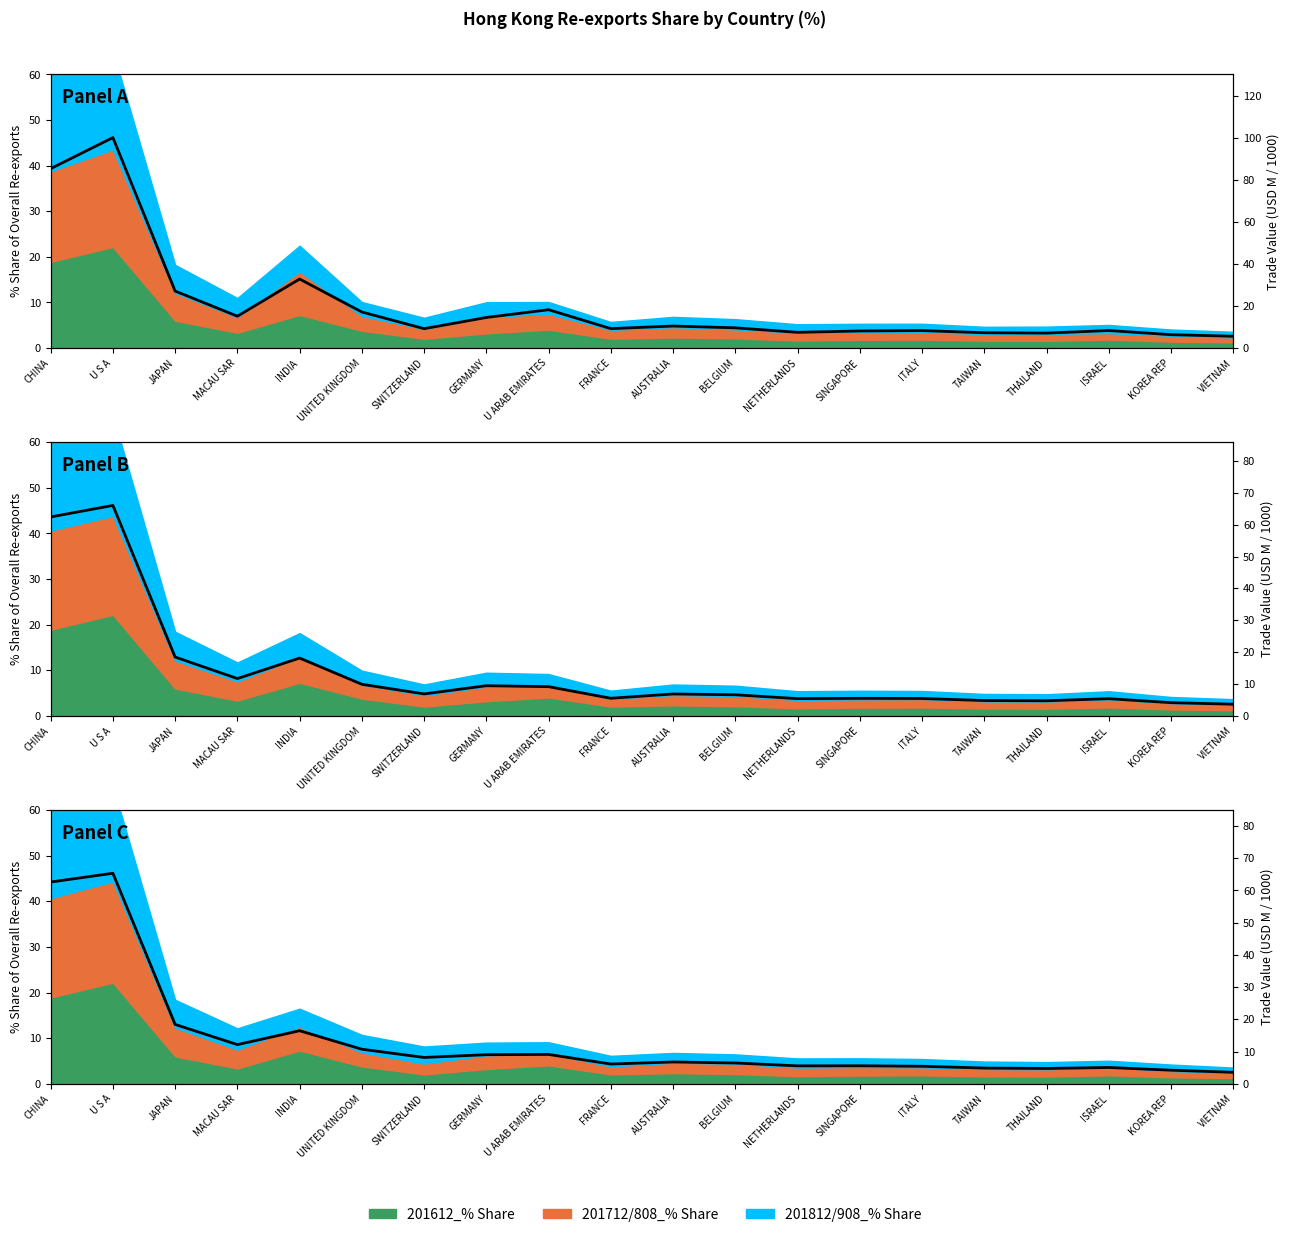

At which category does the chart reach its minimum across all series?

VIETNAM